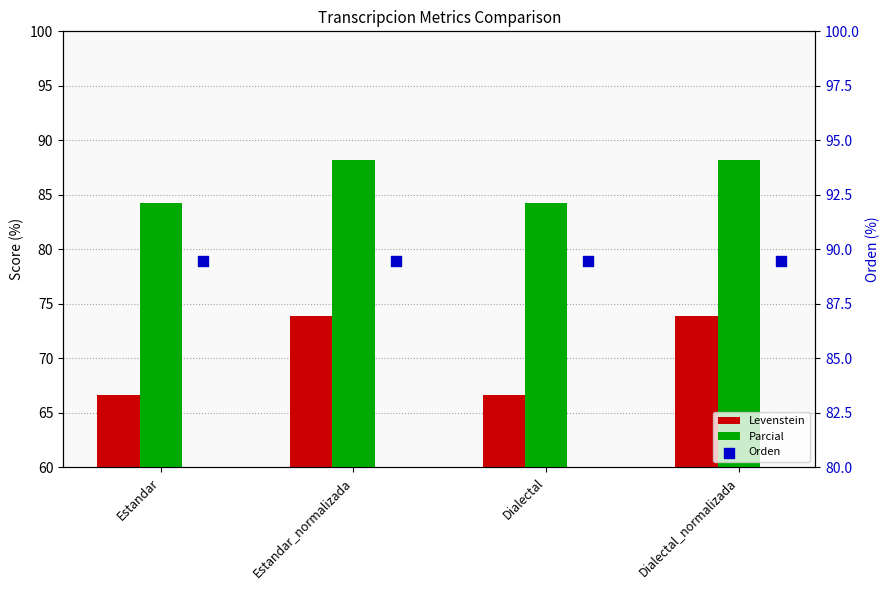

What are all the series names shown in the legend?

Levenstein, Parcial, Orden